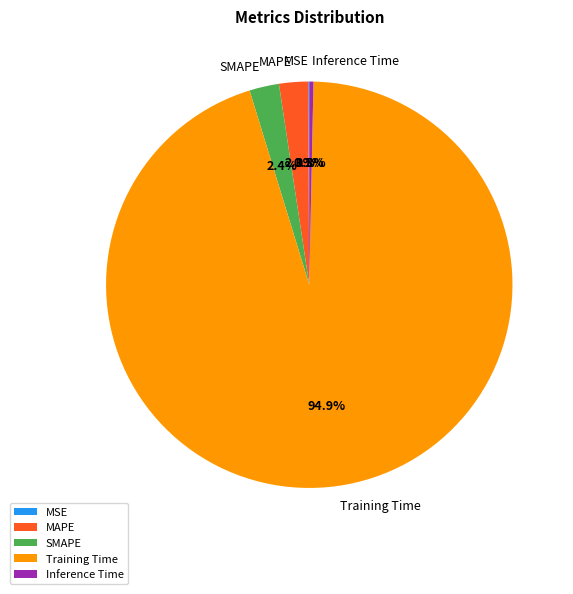

What is the largest slice in the pie chart?

Training Time